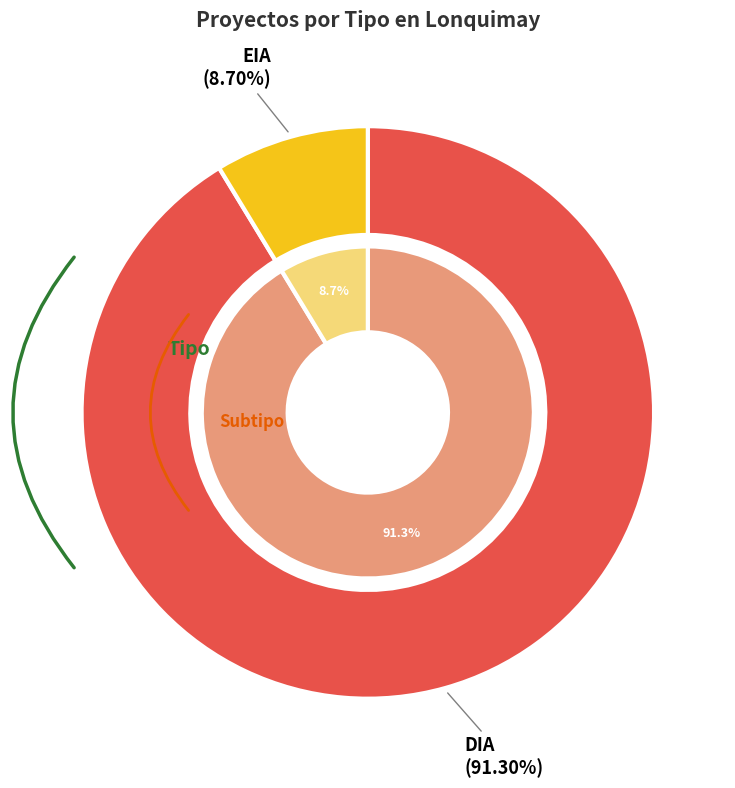

To the nearest percent, what is the combined percentage of DIA and EIA?

100%